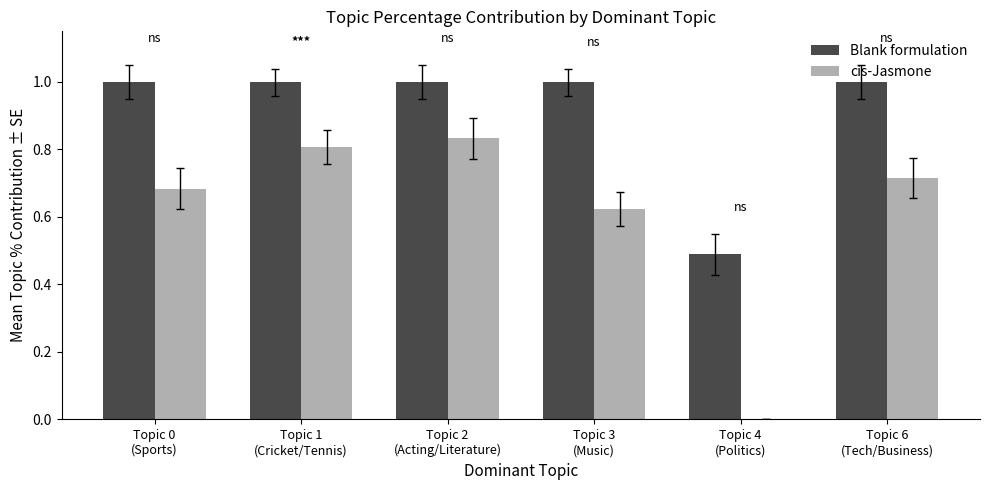

Which series has the largest range (max minus min)?

cis-Jasmone